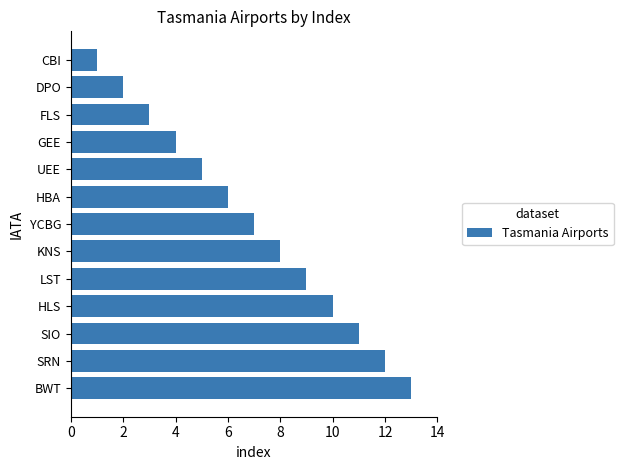

Does the chart contain any negative values?

No